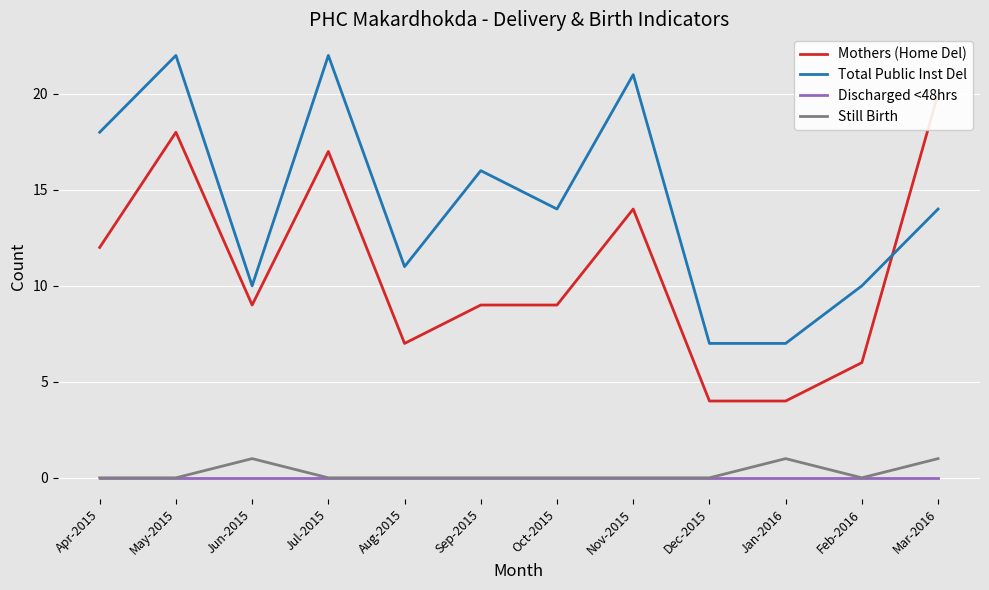

List the labels in order of Total Public Inst Del value, smallest first.

Dec-2015, Jan-2016, Jun-2015, Feb-2016, Aug-2015, Oct-2015, Mar-2016, Sep-2015, Apr-2015, Nov-2015, May-2015, Jul-2015